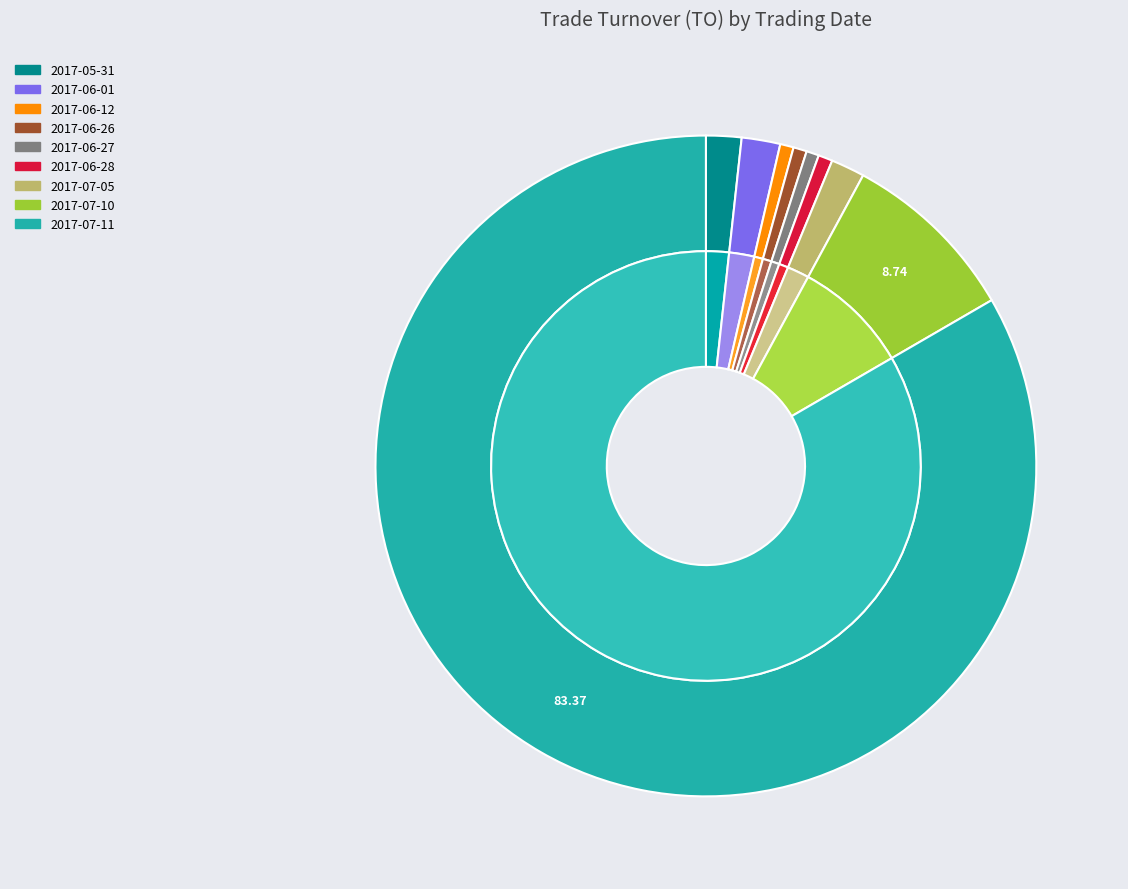

To the nearest percent, what is the combined percentage of 2017-06-28 and 2017-06-26?

1%